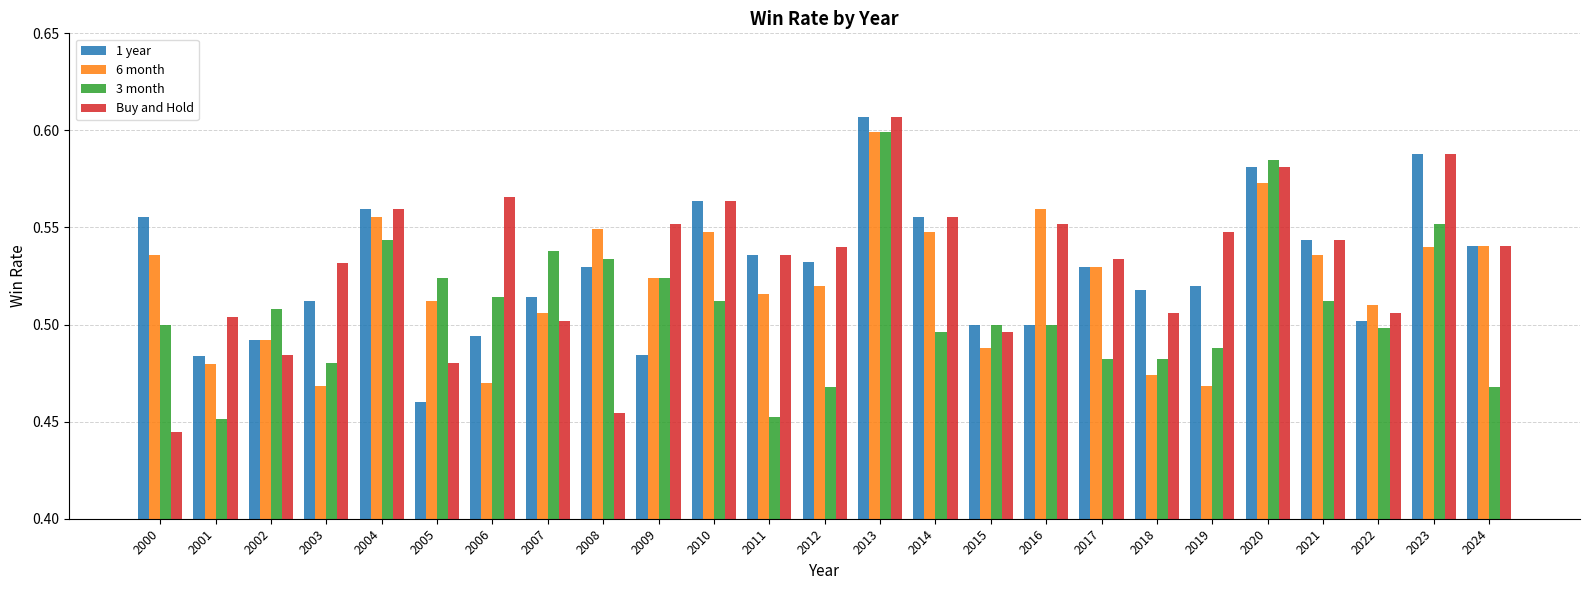

How many 3 month values are between 0 and 1?

25